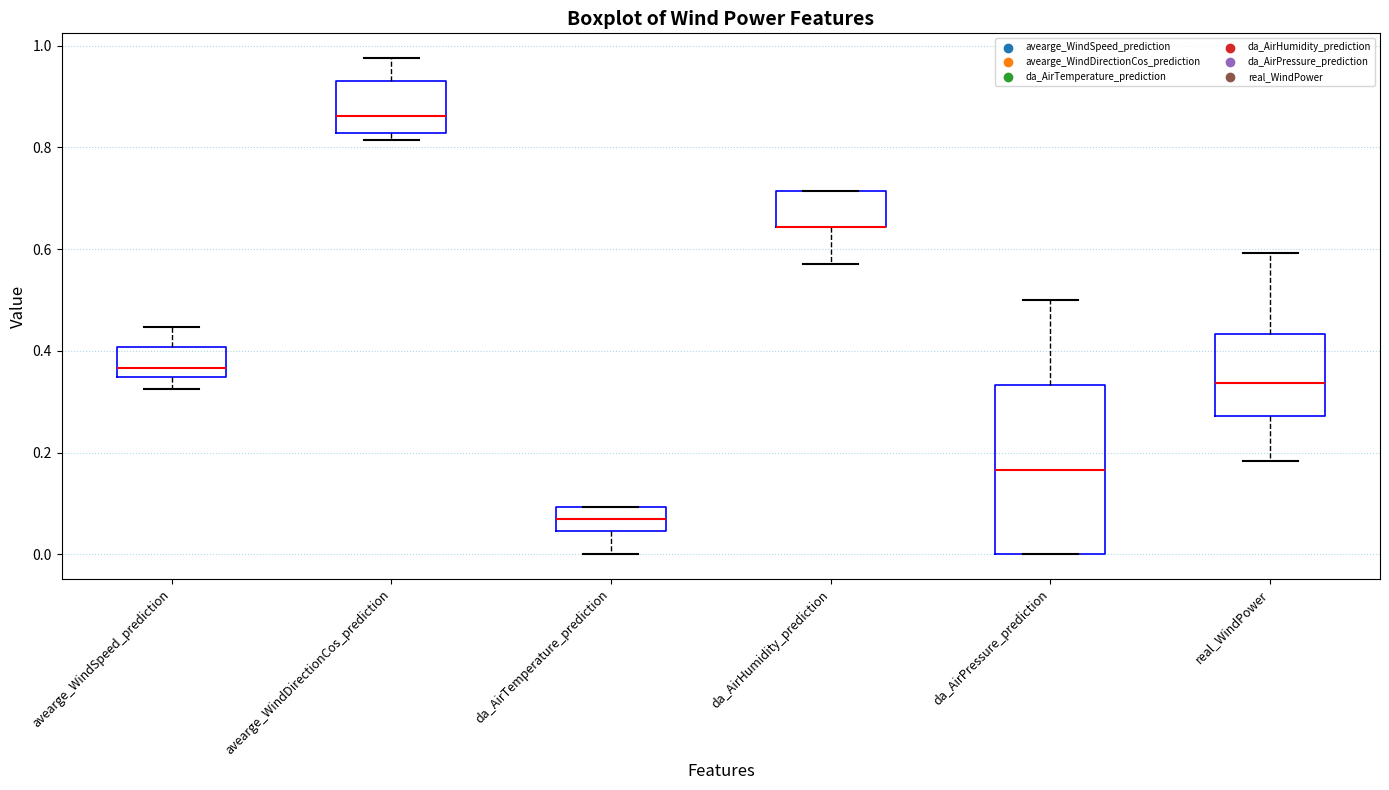

Reading left to right, transcribe this box plot: for each box, give where its median line is, the range the box spans, and where its two whiskers end, as read against the y-axis. The values are not printed on the chart, so give them approximately, as read against the axis.

avearge_WindSpeed_prediction: median 0.36, box 0.34 to 0.40, whiskers 0.32 to 0.44
avearge_WindDirectionCos_prediction: median 0.86, box 0.82 to 0.92, whiskers 0.82 (just below the box's lower edge) to 0.98
da_AirTemperature_prediction: median 0.06, box 0.04 to 0.10, whiskers 0.00 to 0.10
da_AirHumidity_prediction: median 0.64 (drawn on the box's lower edge), box 0.64 to 0.72, whiskers 0.58 to 0.72
da_AirPressure_prediction: median 0.16, box 0.00 to 0.34, whiskers 0.00 to 0.50
real_WindPower: median 0.34, box 0.28 to 0.44, whiskers 0.18 to 0.60